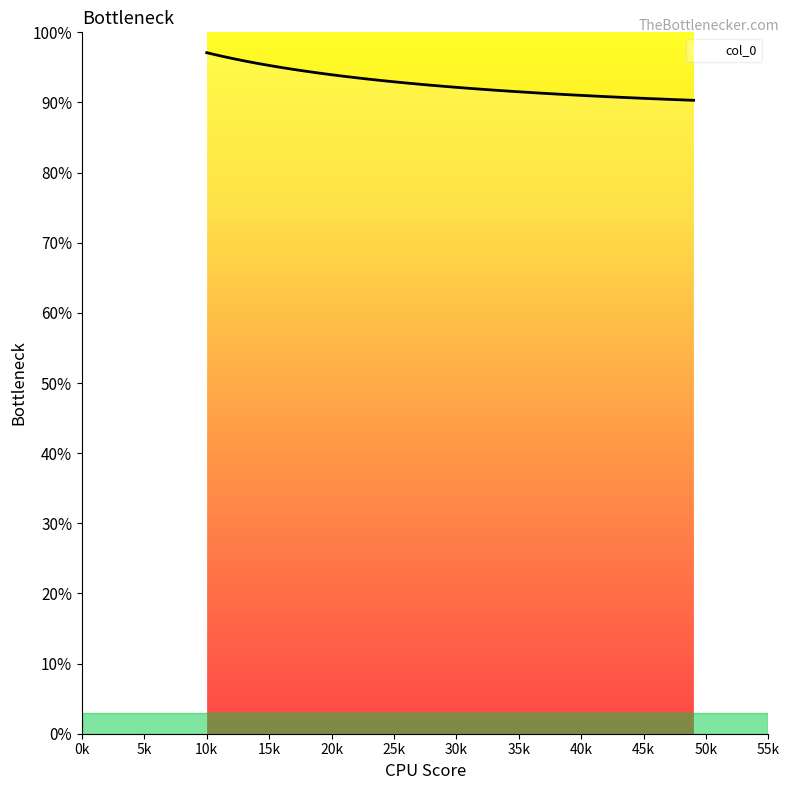

Does the chart display data point markers on the line(s)?

No